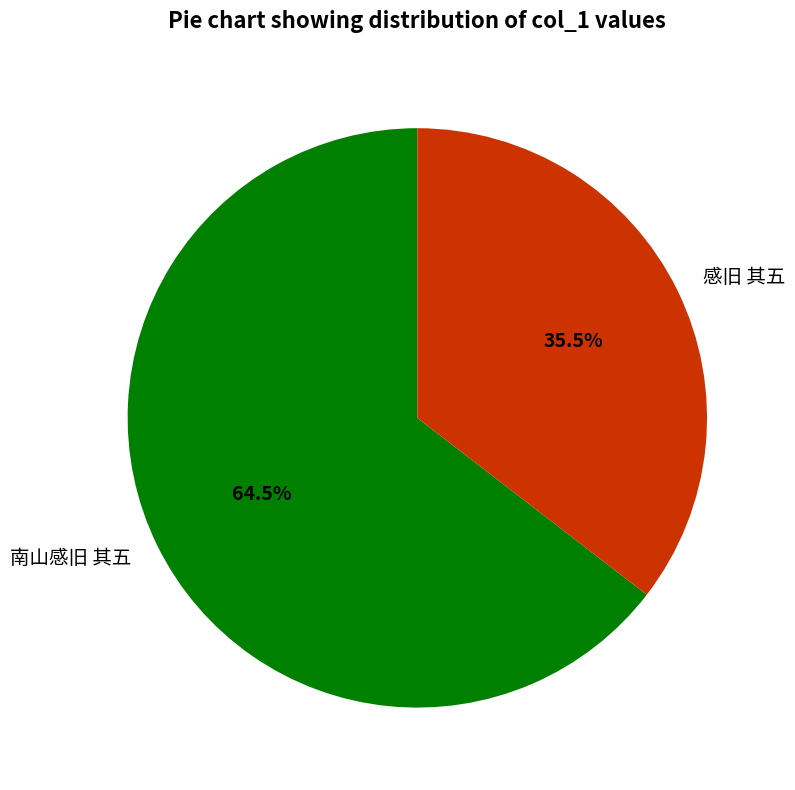

Count the number of slices in the pie.

2